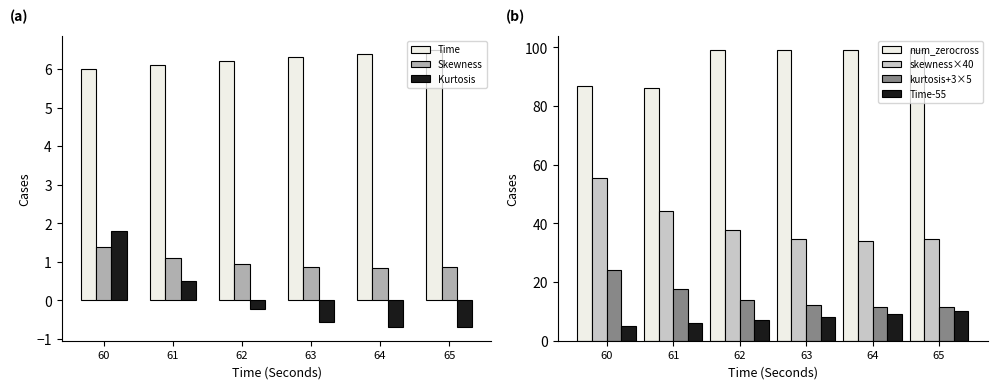

Is the value of Kurtosis at 61 greater than the value of Skewness at 64?

No